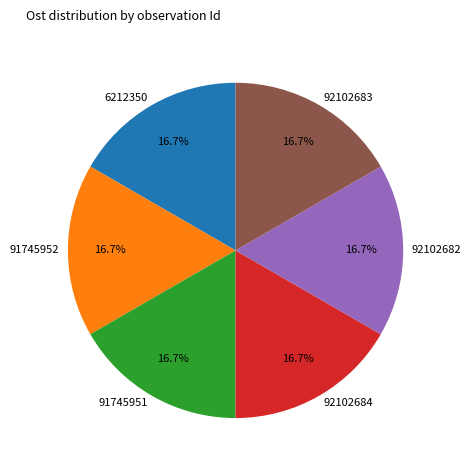

How many segments does this pie chart have?

6